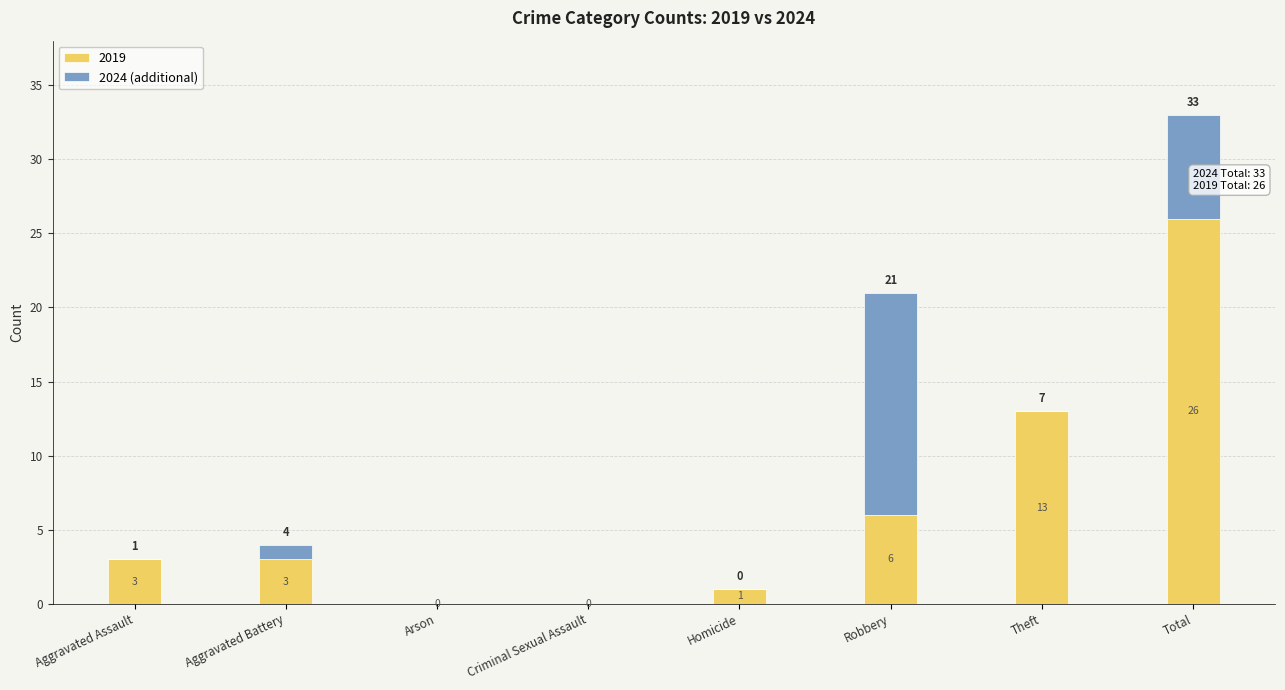

Does the chart contain stacked bars?

Yes